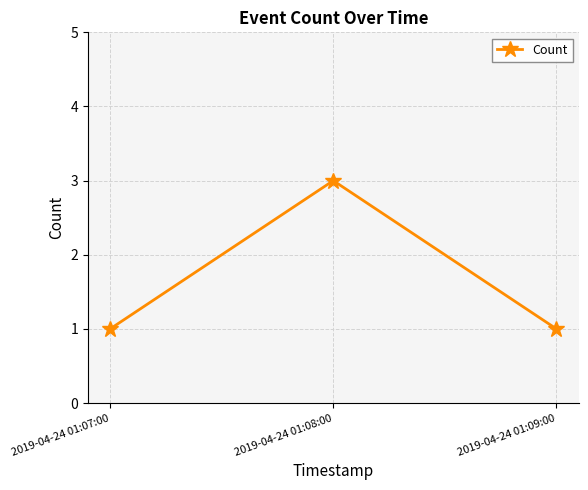

What is the maximum value shown in the chart?

3